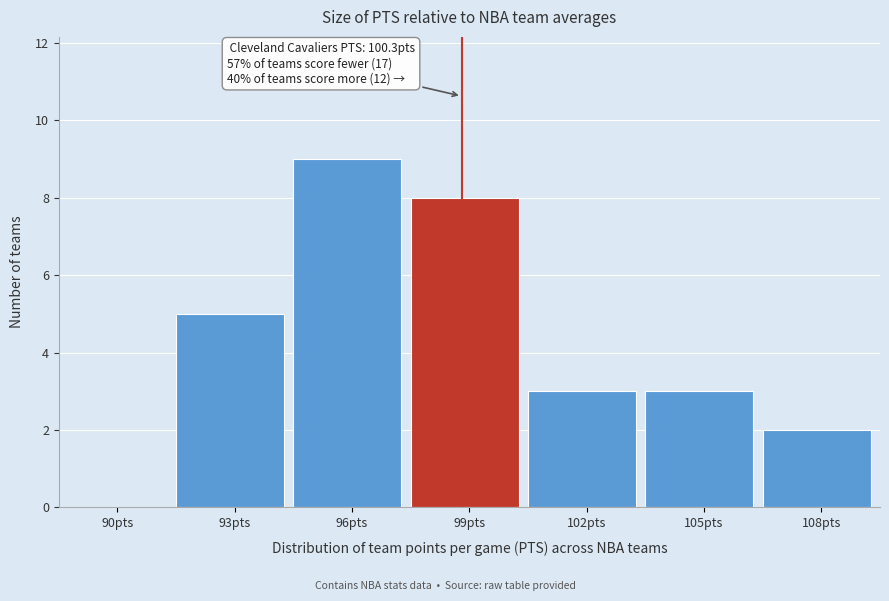

Reading left to right, what are all the values shown in this chart?

90pts=0	93pts=5	96pts=9	99pts=8	102pts=3	105pts=3	108pts=2